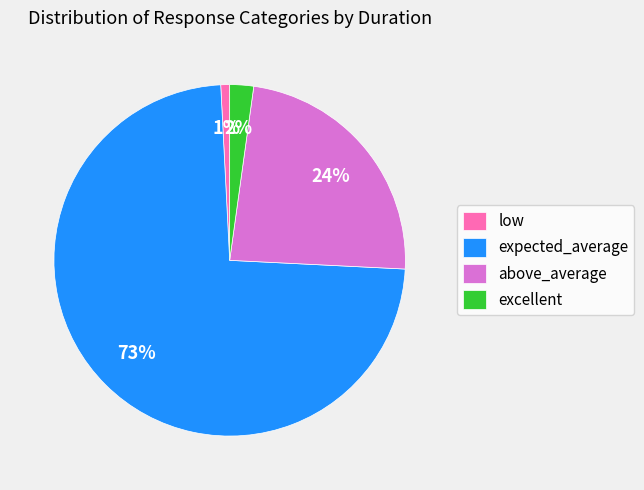

To the nearest percent, what is the difference between the excellent and low slice percentages?

1%